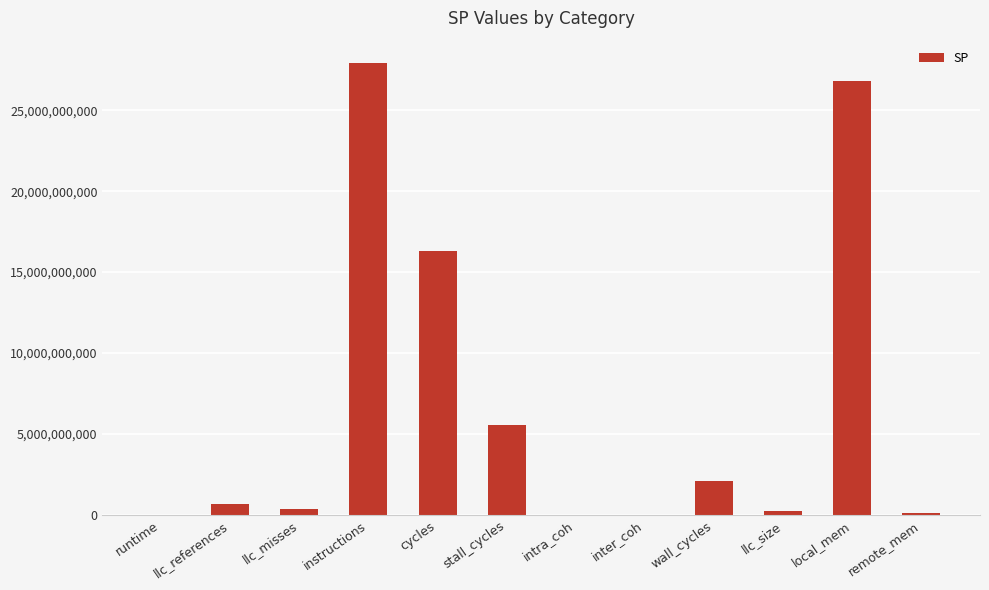

At which label does the data first exceed 688572337?

llc_references